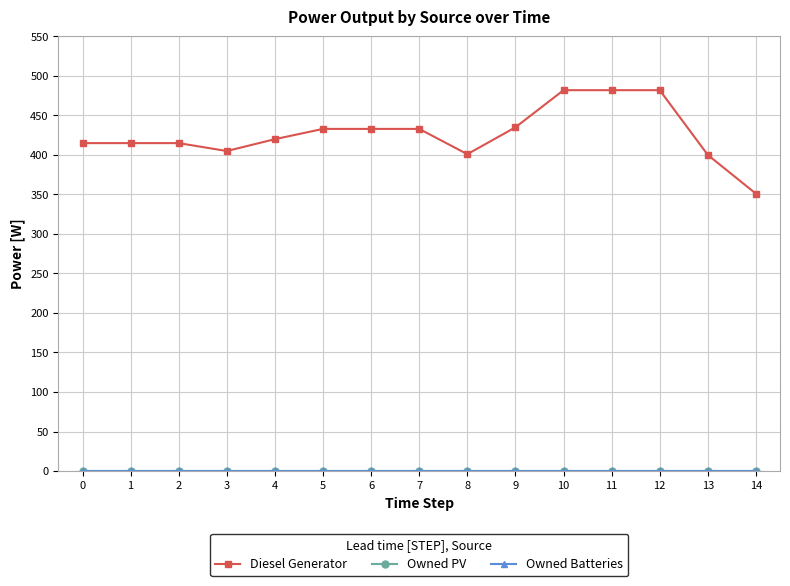

Rank the series at 13 from highest to lowest value.

Diesel Generator, Owned PV, Owned Batteries